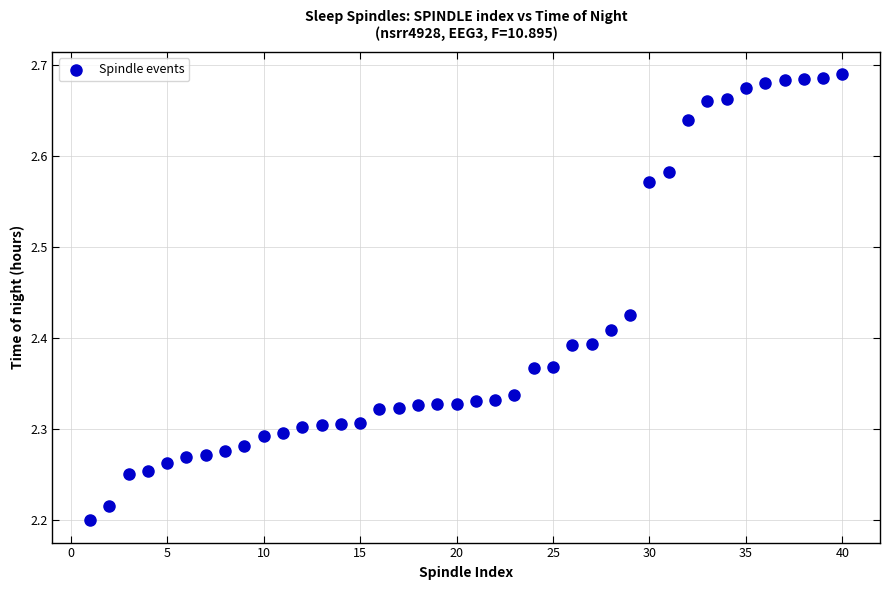

What is the range of X values (max minus min)?

39.0